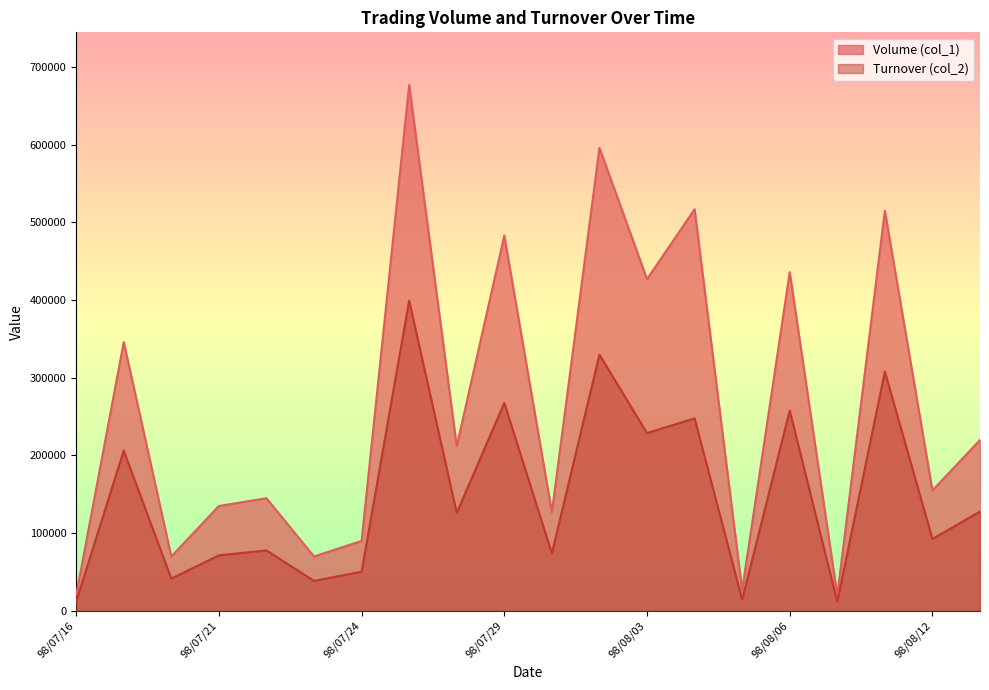

What is the label of the 6th point from the right?

98/08/05